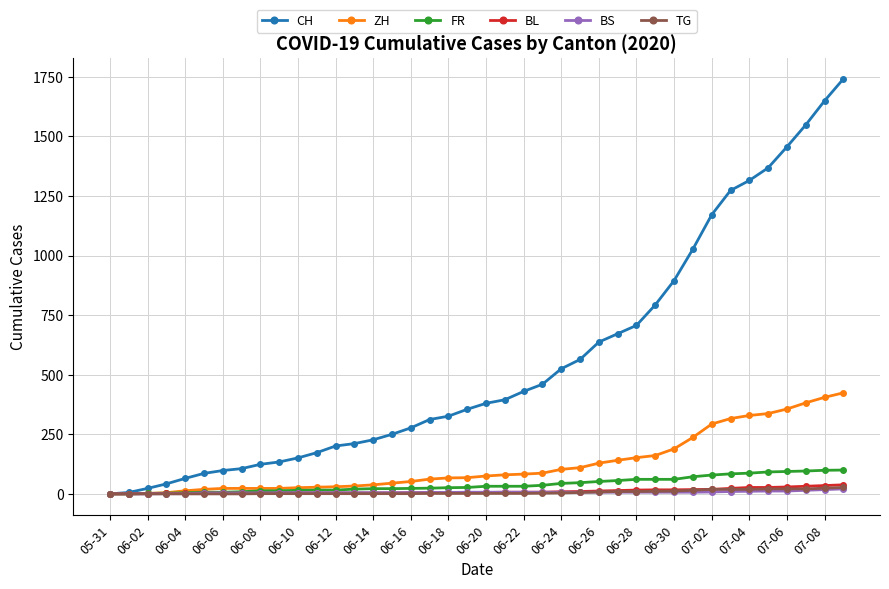

What is the greatest value displayed?

1741